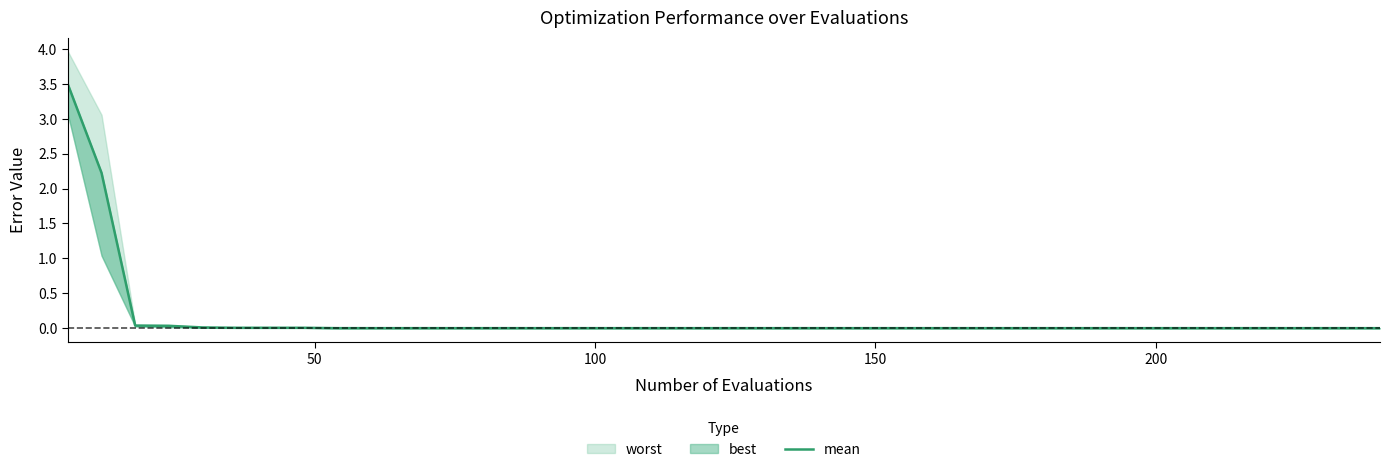

Reading left to right, list all the values displayed in this chart.

3.5	2.2	0.0	0.0	0.0	0.0	0.0	0.0	0.0	0.0	0.0	0.0	0.0	0.0	0.0	0.0	0.0	0.0	0.0	0.0	0.0	0.0	0.0	0.0	0.0	0.0	0.0	0.0	0.0	0.0	0.0	0.0	0.0	0.0	0.0	0.0	0.0	0.0	0.0	0.0